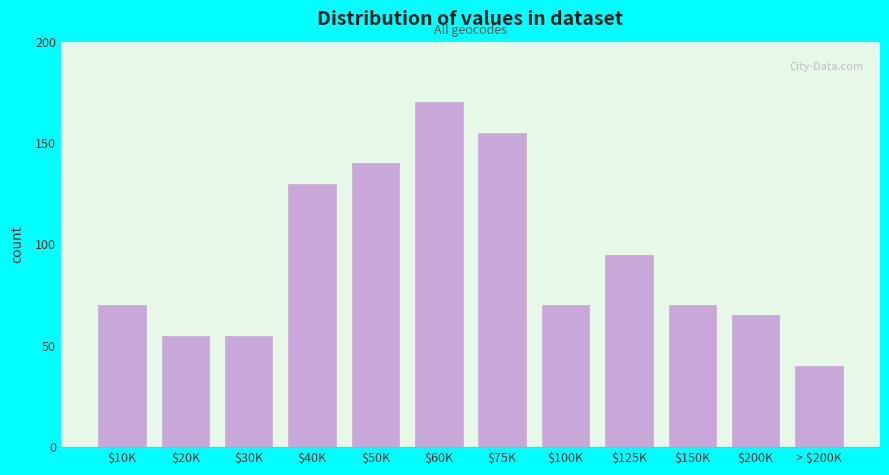

Reading left to right, extract all data points from this chart.

70	55	55	130	140	170	155	70	95	70	65	40